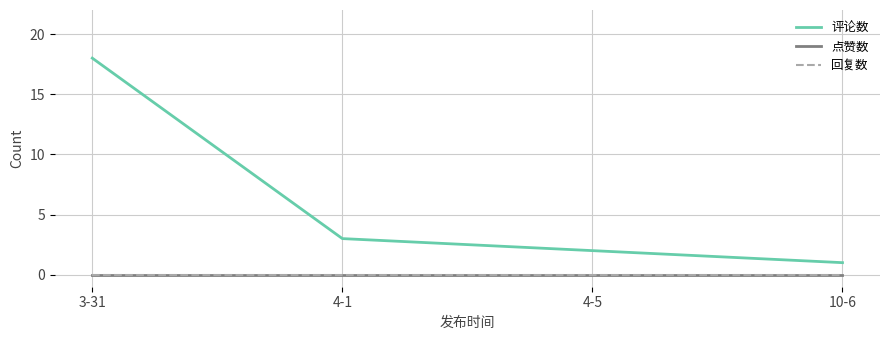

Which series has the largest total across all categories?

评论数